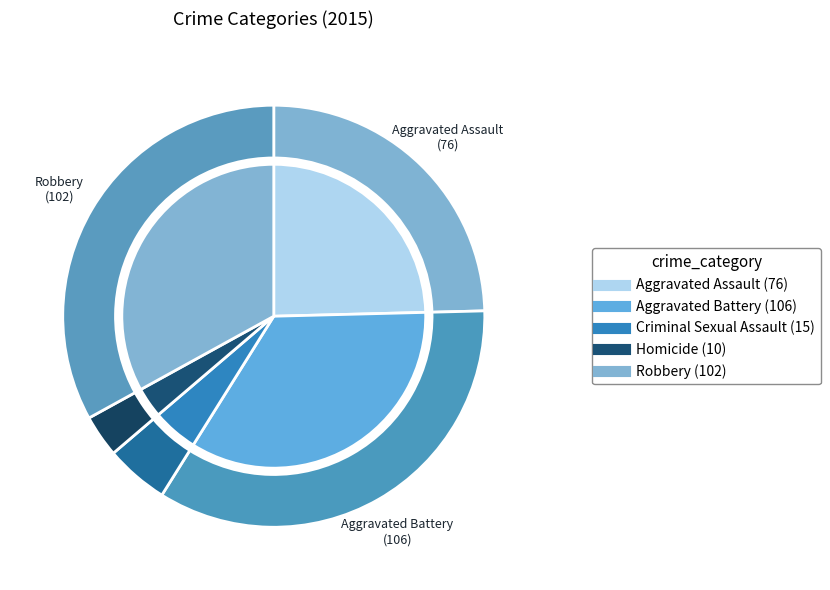

What is the largest slice in the pie chart?

Aggravated Battery